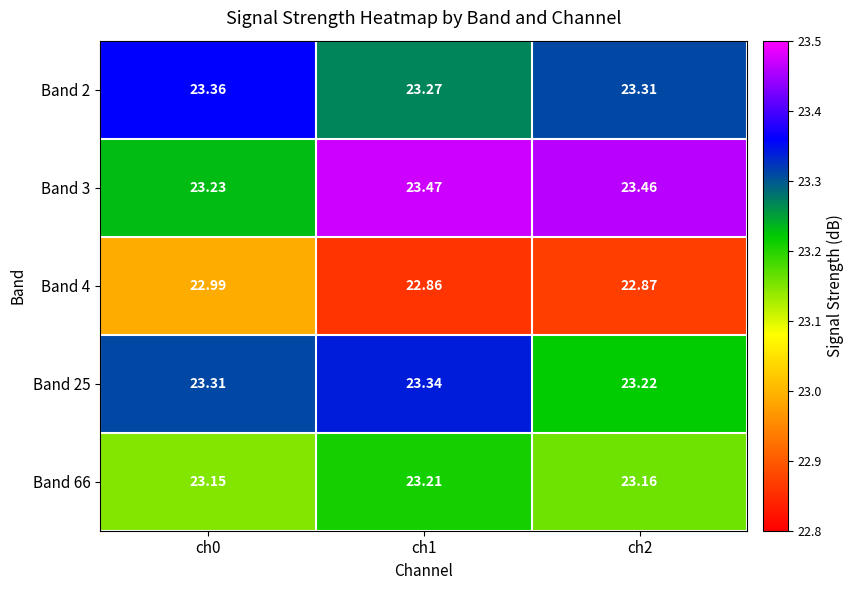

Is the value of Band 2 at ch1 greater than the value of Band 25 at ch1?

No